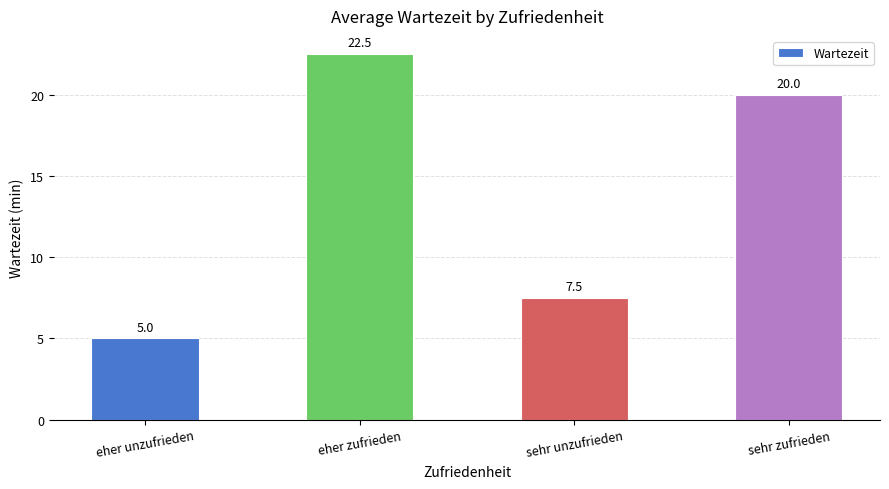

How many series are shown in this chart?

1